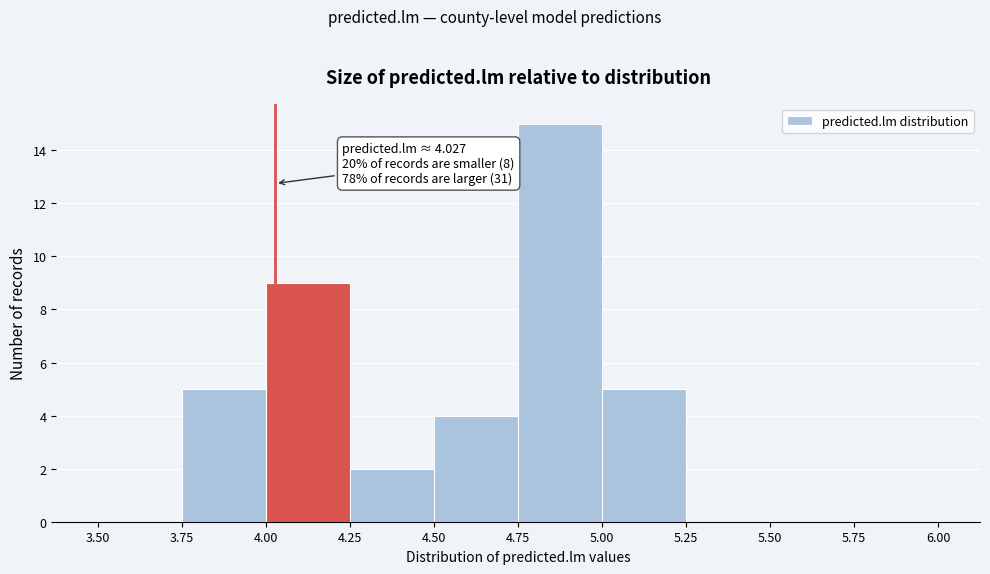

Over which range of the x-axis is the bar tallest?

4.75 to 5.00